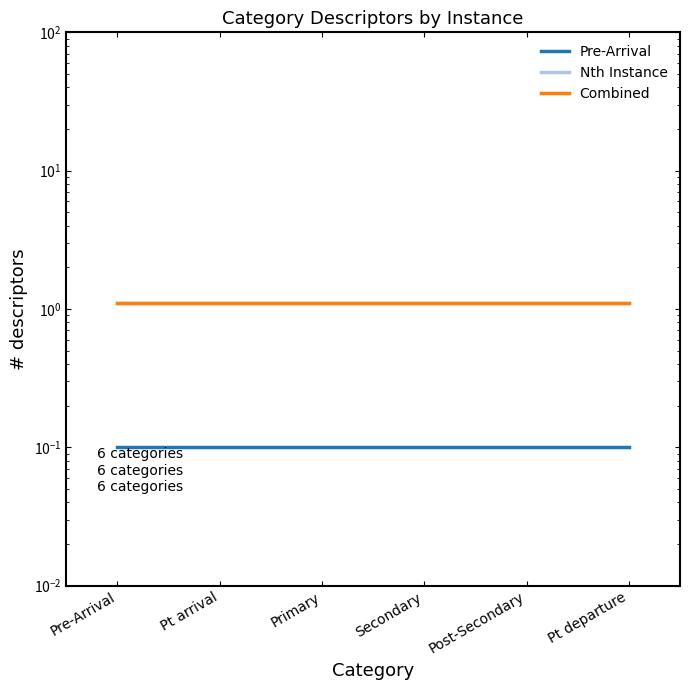

True or false: Pre-Arrival has more than 1 interior local peaks.

False